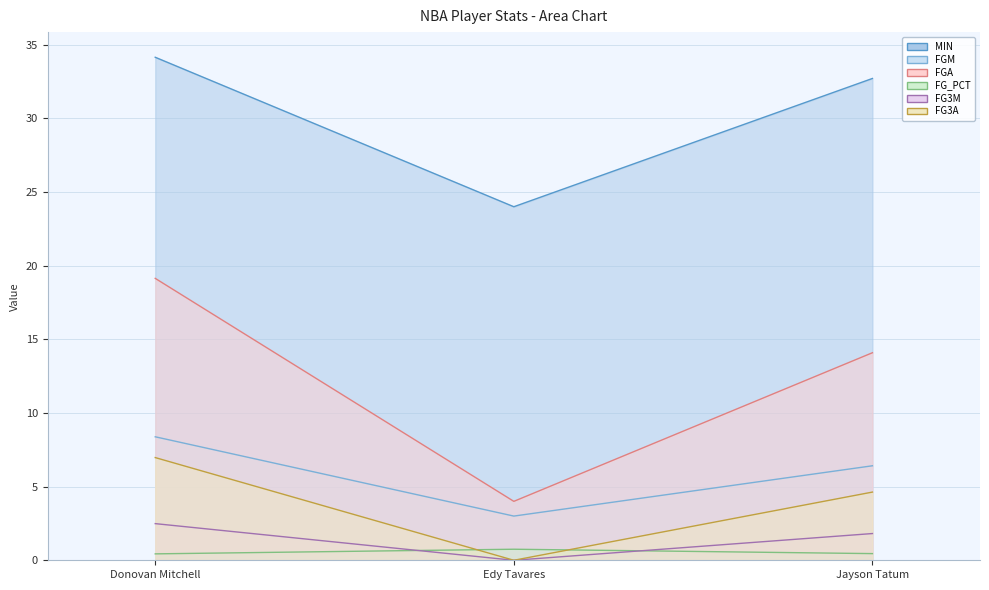

Reading right to left, list all the values displayed in this chart.

MIN: 32.7	24.0	34.1
FGM: 6.4	3.0	8.4
FGA: 14.1	4.0	19.1
FG_PCT: 0.5	0.8	0.4
FG3M: 1.8	0.0	2.5
FG3A: 4.6	0.0	7.0